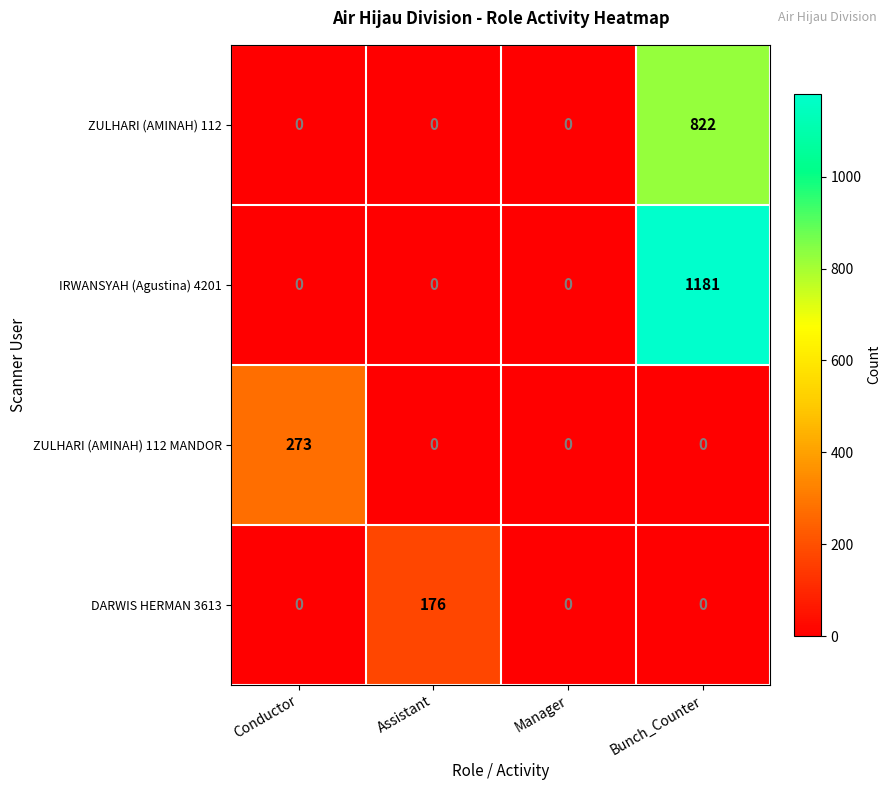

Reading left to right, transcribe all the data shown in this chart.

ZULHARI (AMINAH) 112: 0	0	0	822
IRWANSYAH (Agustina) 4201: 0	0	0	1181
ZULHARI (AMINAH) 112 MANDOR: 273	0	0	0
DARWIS HERMAN 3613: 0	176	0	0